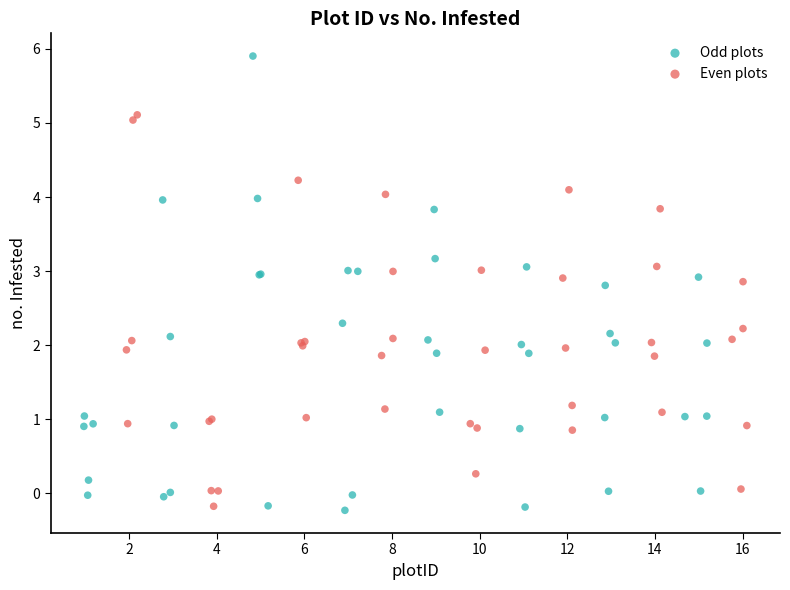

Which series has the largest Y range (max minus min)?

Odd plots